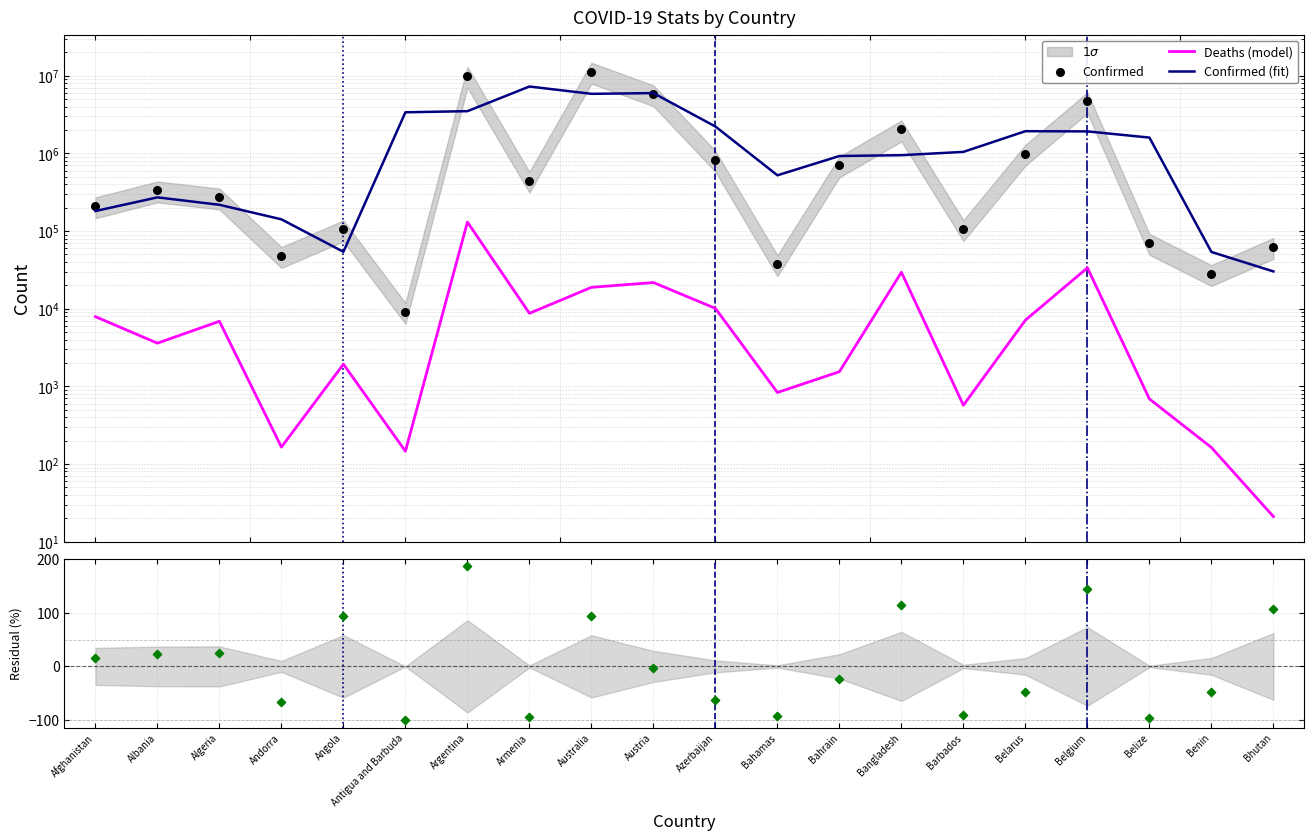

At which category is the sum across all series the highest?

Australia